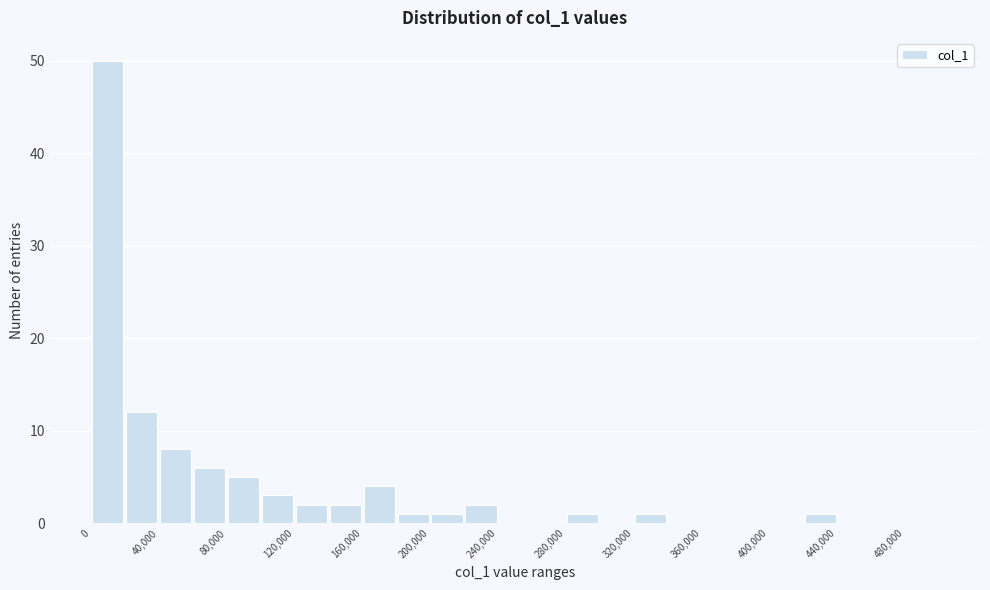

Reading left to right, transcribe this chart: for each bar, give the range it covers on the x-axis and its height. The values are not printed on the chart, so give them approximately, as read against the axis.

0 to 20000: 50
20000 to 40000: 12
40000 to 60000: 8
60000 to 80000: 6
80000 to 100000: 5
100000 to 120000: 3
120000 to 140000: 2
140000 to 160000: 2
160000 to 180000: 4
180000 to 200000: 1
200000 to 220000: 1
220000 to 240000: 2
240000 to 260000: 0
260000 to 280000: 0
280000 to 300000: 1
300000 to 320000: 0
320000 to 340000: 1
340000 to 360000: 0
360000 to 380000: 0
380000 to 400000: 0
400000 to 420000: 0
420000 to 440000: 1
440000 to 460000: 0
460000 to 480000: 0
480000 to 500000: 0